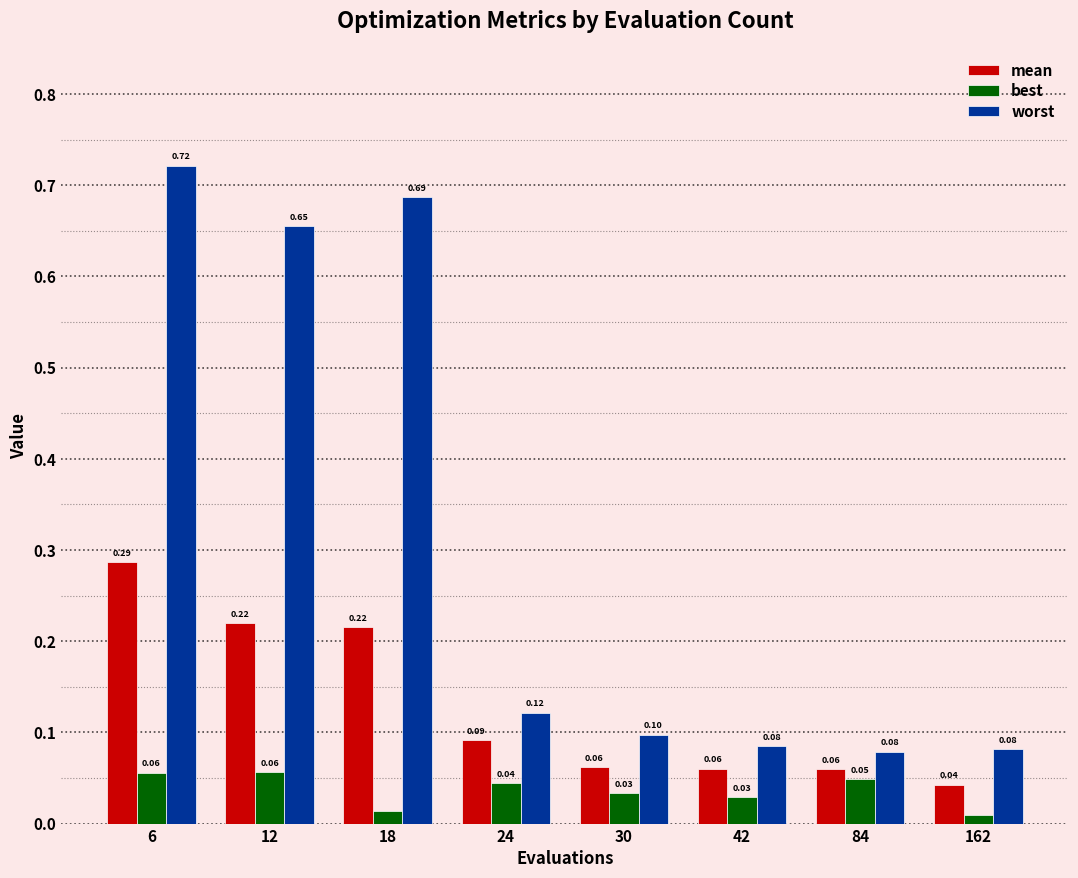

Which series has the largest range (max minus min)?

worst